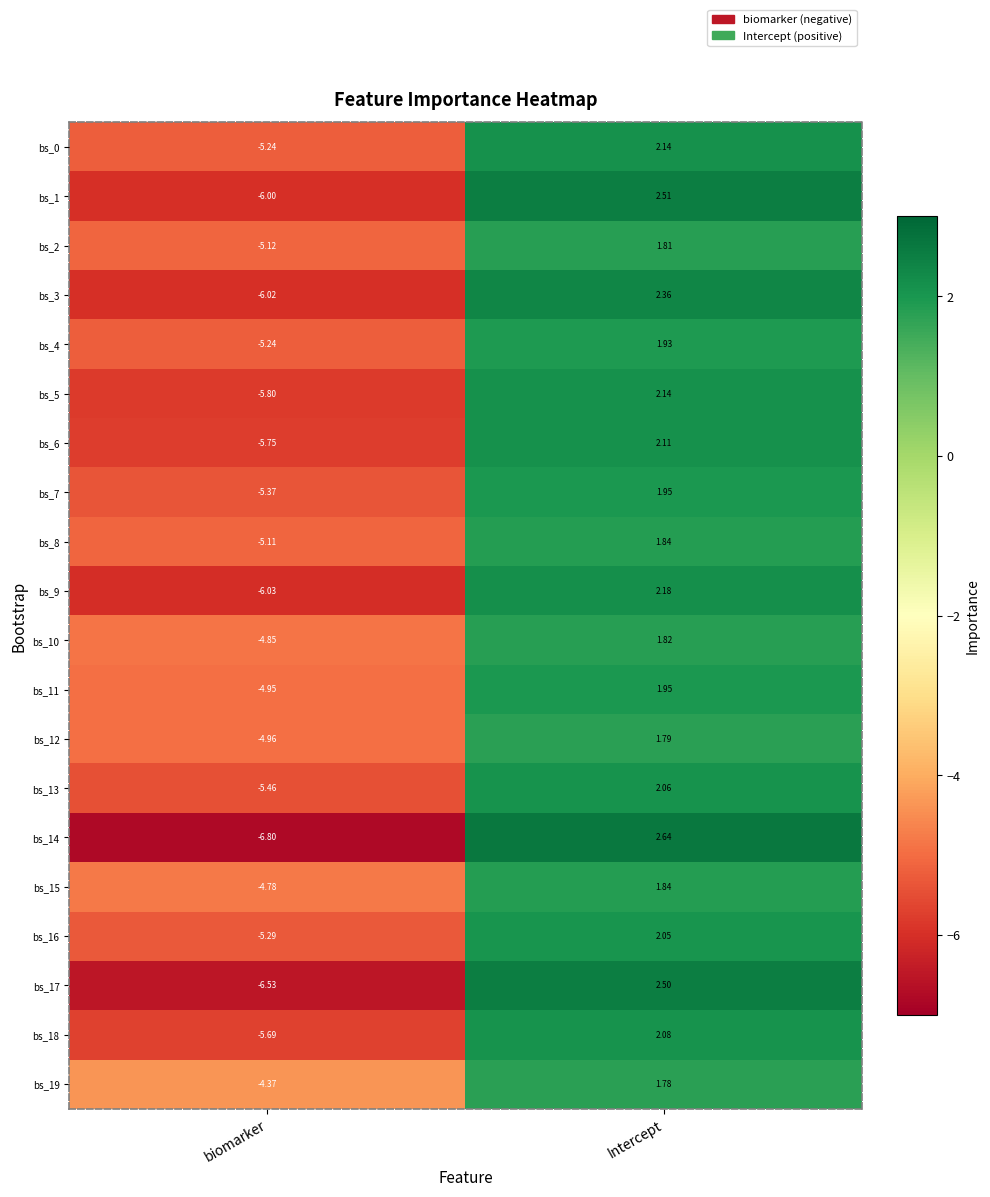

Rank the categories by bs_14 value from lowest to highest.

biomarker, Intercept